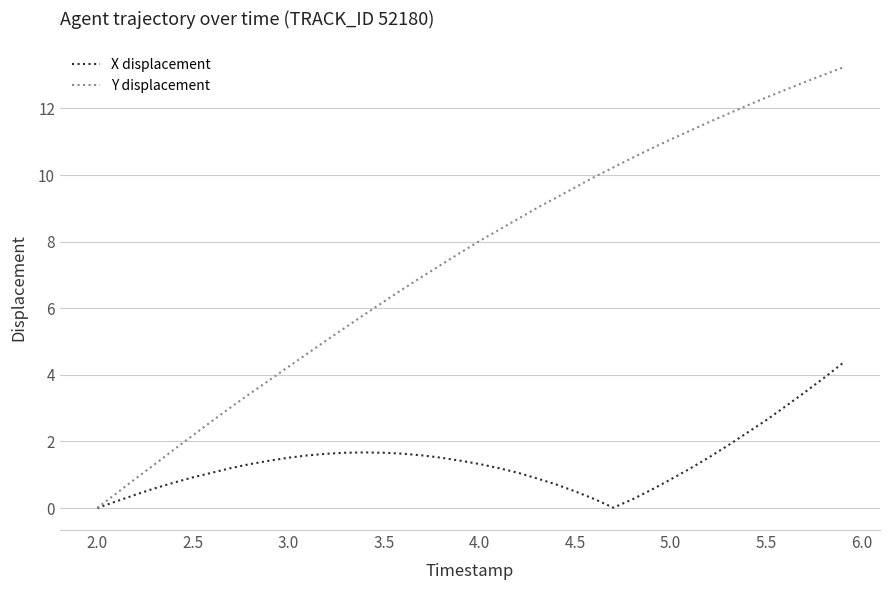

List the series in order of their overall mean, lowest first.

X displacement, Y displacement